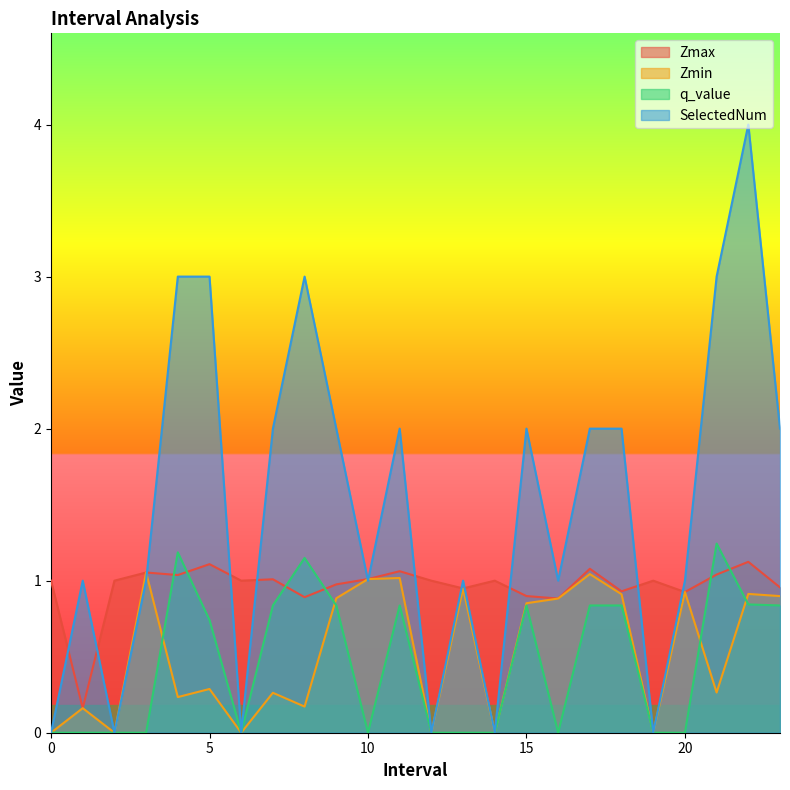

Which series has the largest total across all categories?

SelectedNum